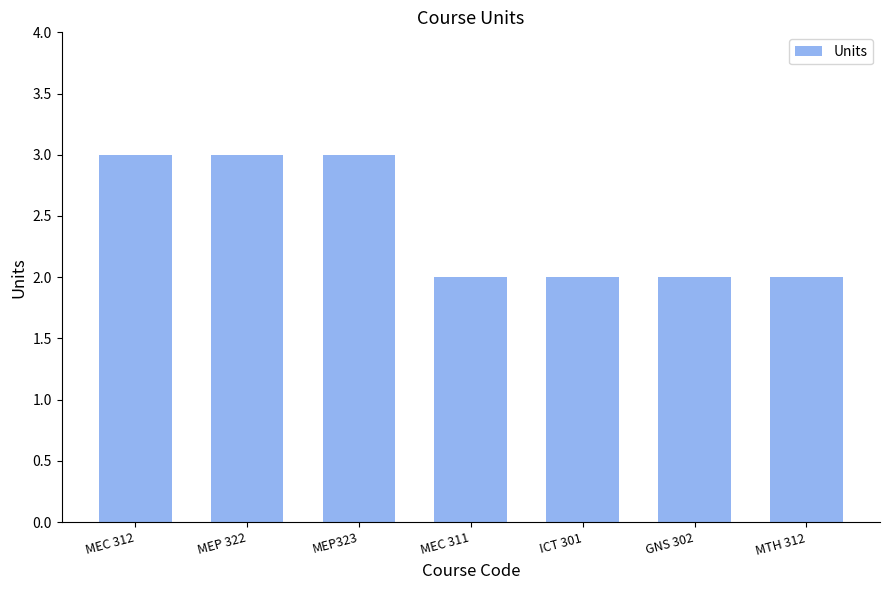

What is the difference between the maximum and minimum values?

1